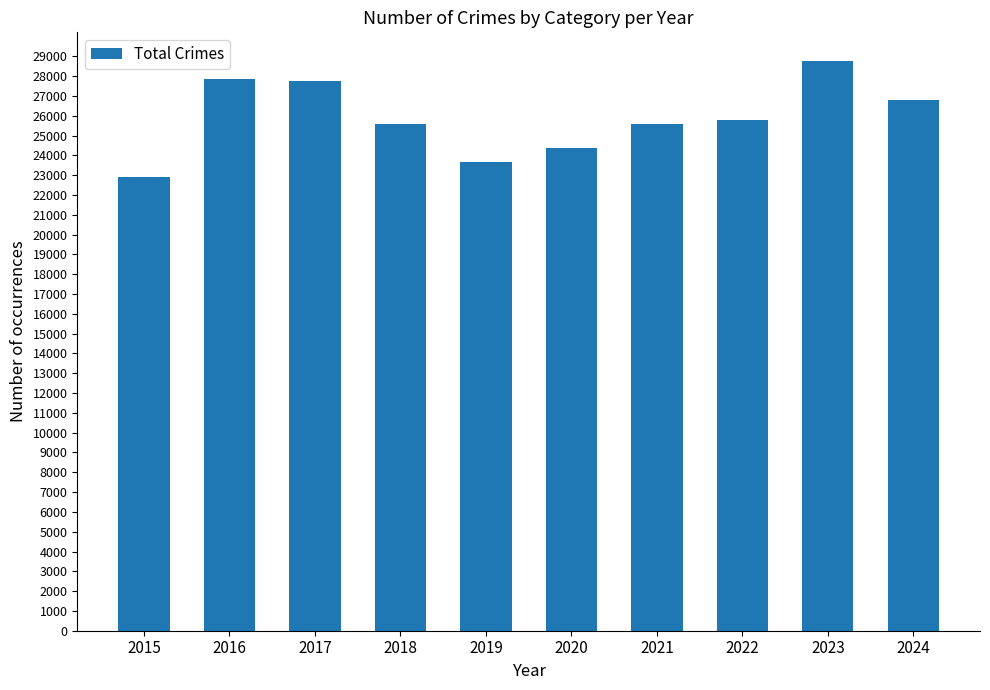

Are the bars grouped side by side (vs. stacked)?

No